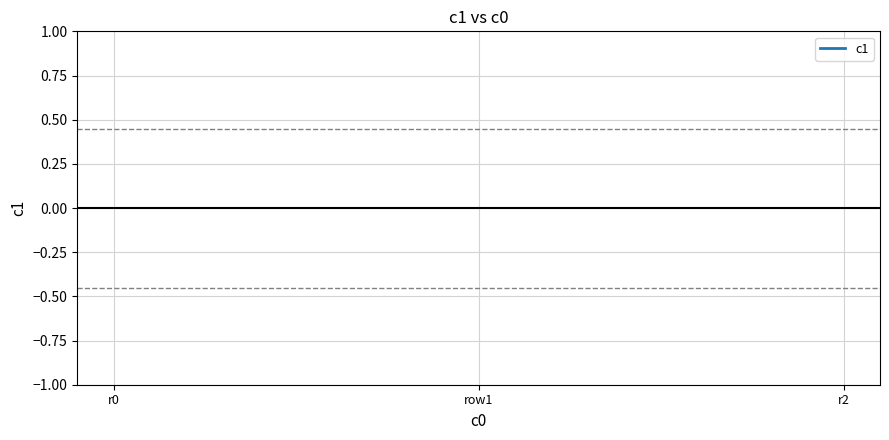

Is this an area chart (filled region under the line)?

No